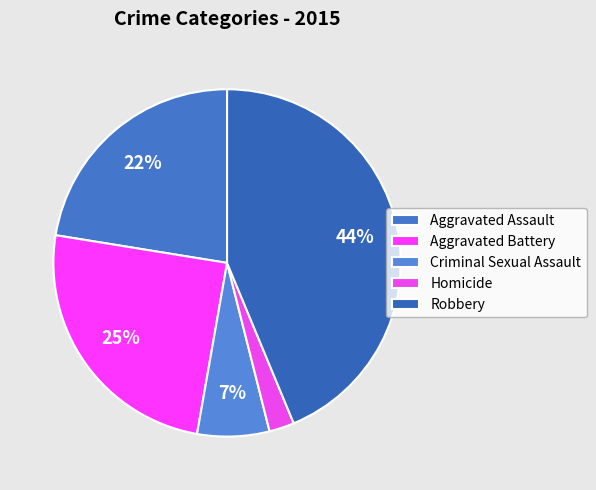

What is the largest slice in the pie chart?

Robbery